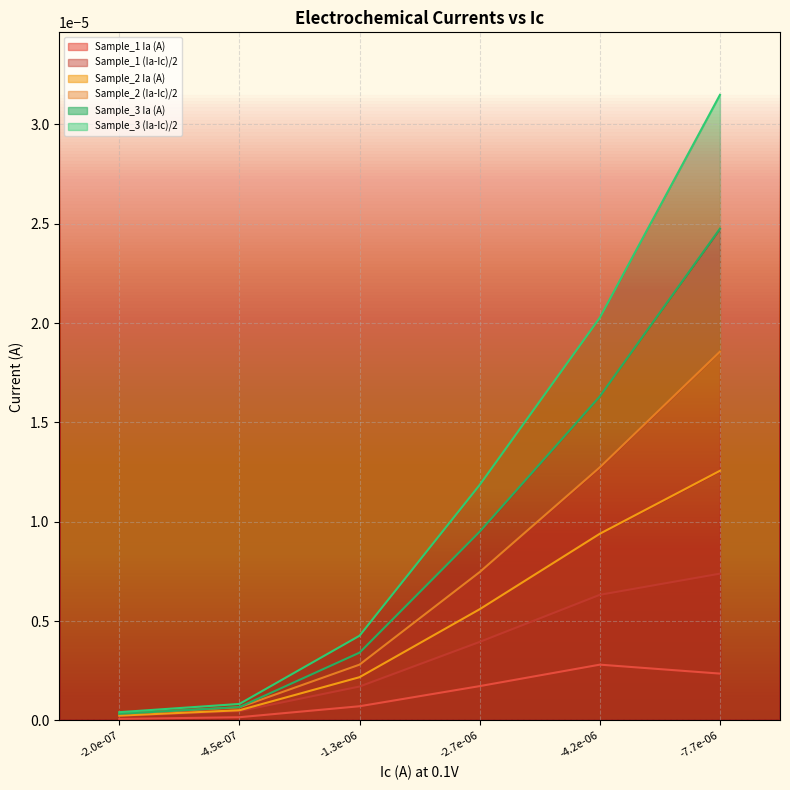

What are all the series names shown in the legend?

Sample_1 Ia (A), Sample_1 (Ia-Ic)/2, Sample_2 Ia (A), Sample_2 (Ia-Ic)/2, Sample_3 Ia (A), Sample_3 (Ia-Ic)/2